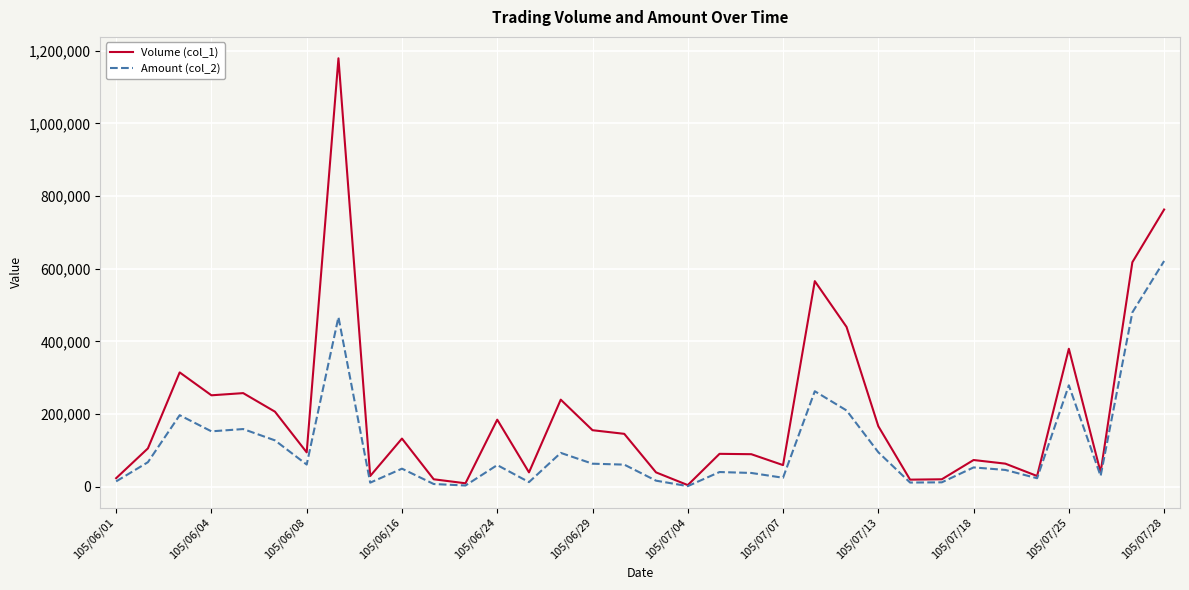

What are all the series names shown in the legend?

Volume (col_1), Amount (col_2)